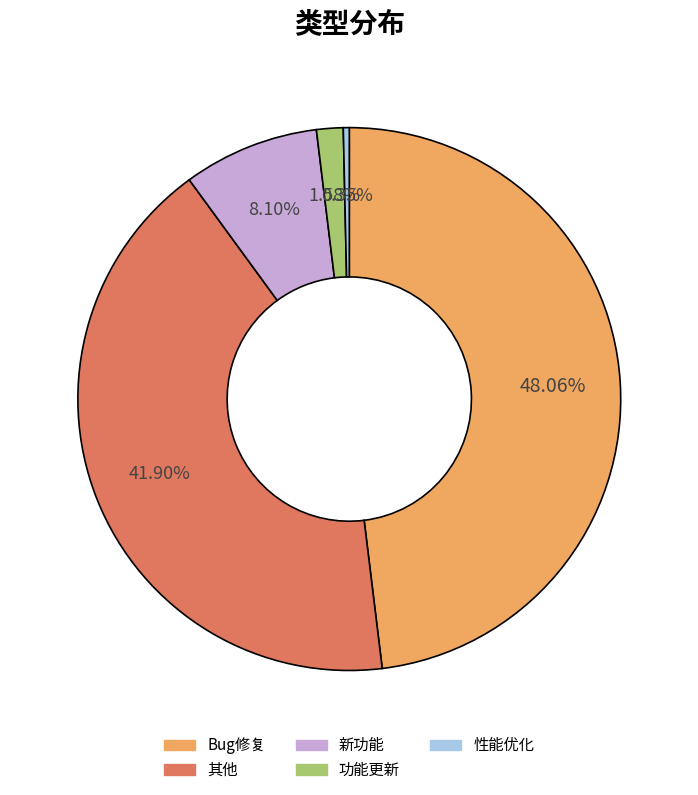

Is there a majority slice in this chart?

No